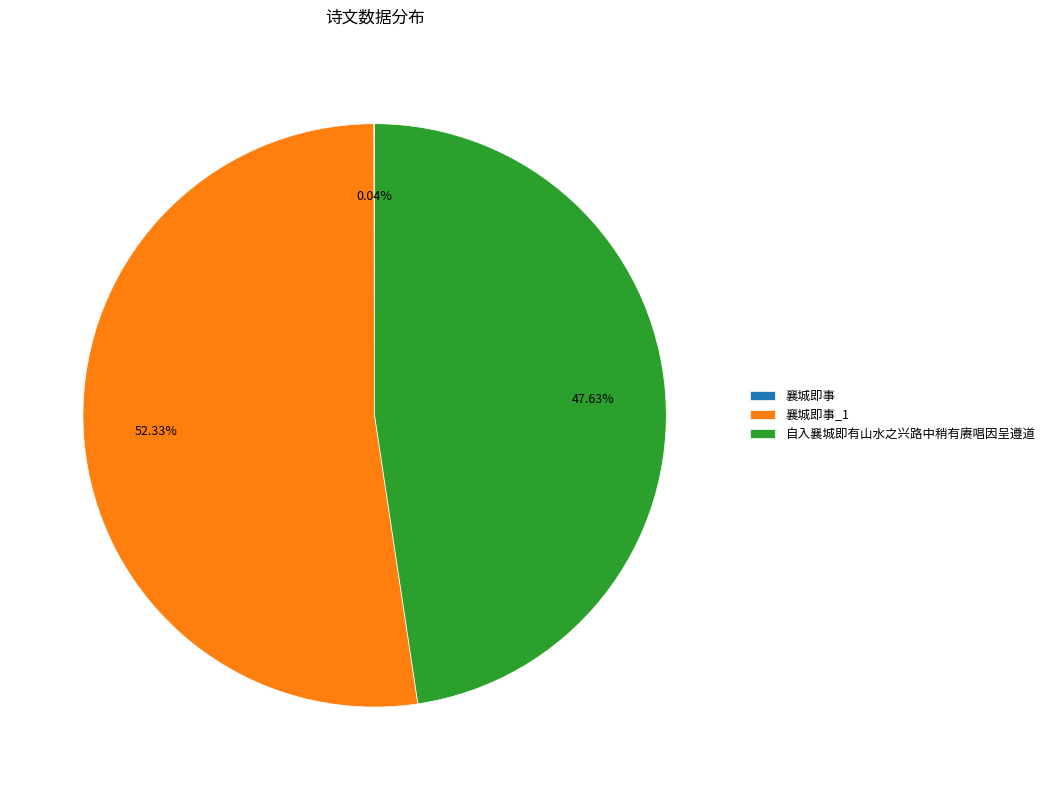

Is there any slice that represents more than half of the pie?

Yes